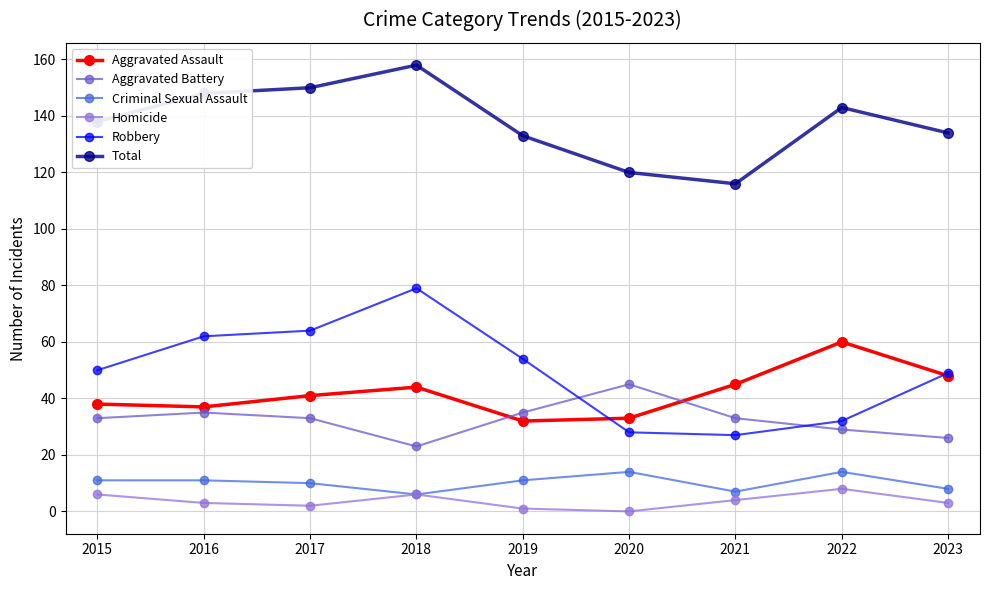

Is it true that Aggravated Assault equals 73 at 2023?

False